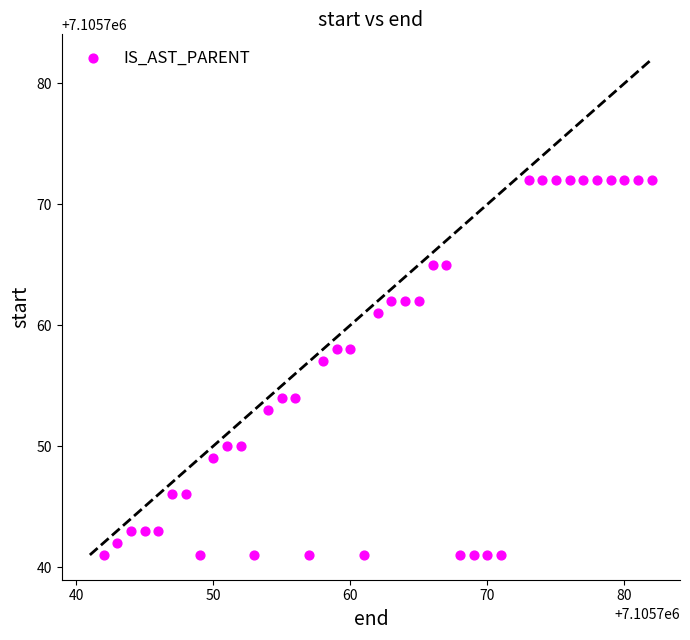

What is the range of Y values (max minus min)?

31